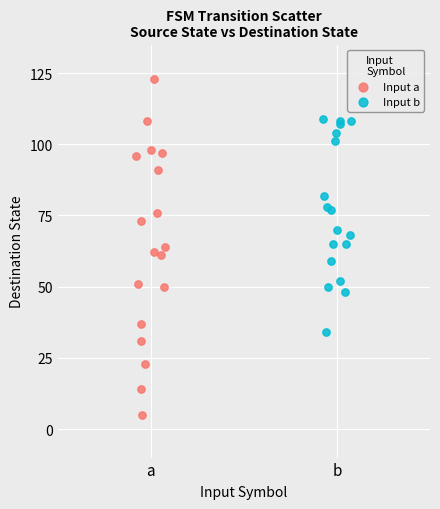

Which series has the widest spread of Y values?

Input a